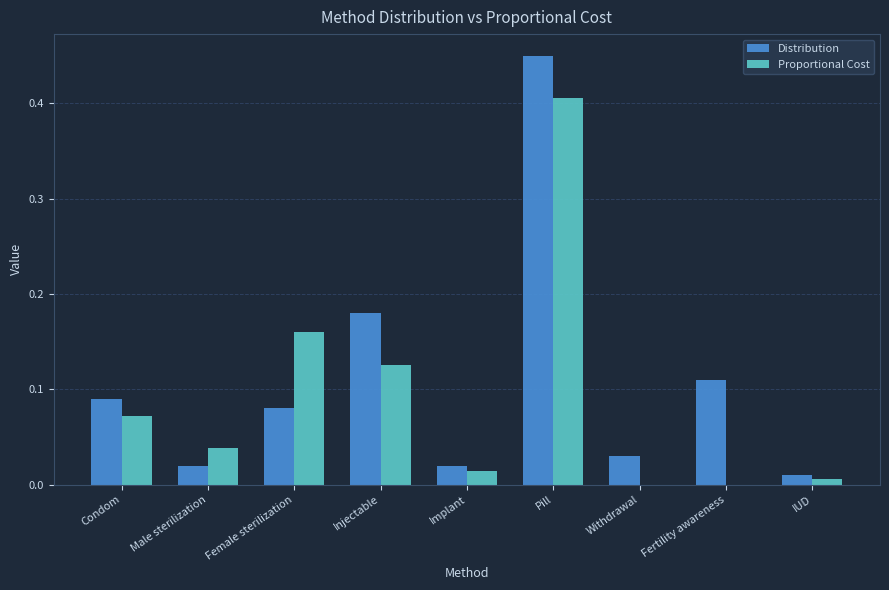

Is it true that Distribution equals 0.0 at Male sterilization?

True